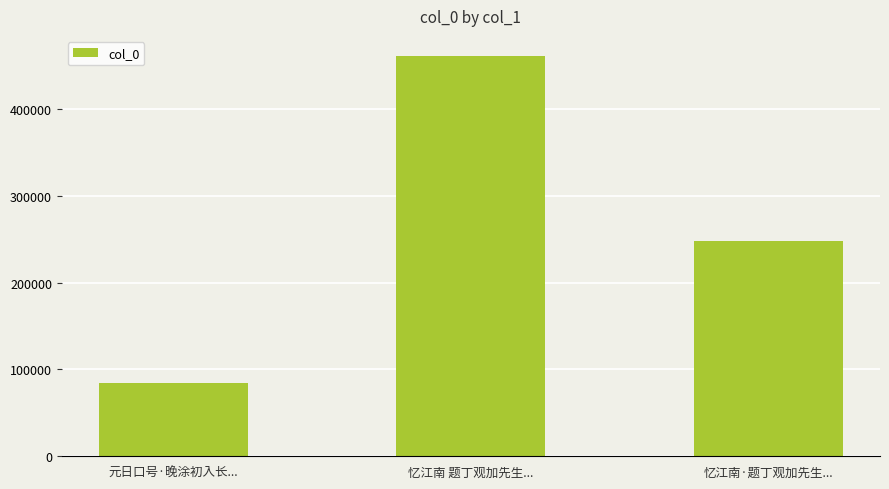

Rank the categories by value from highest to lowest.

忆江南 题丁观加先生..., 忆江南·题丁观加先生..., 元日口号·晚涂初入长...